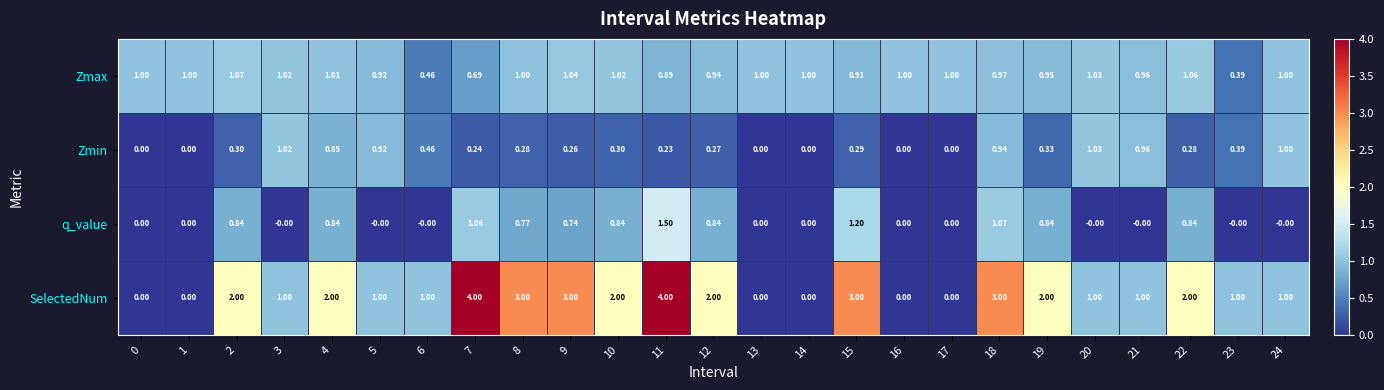

At 15, list the series in order from smallest to largest.

Zmin, Zmax, q_value, SelectedNum